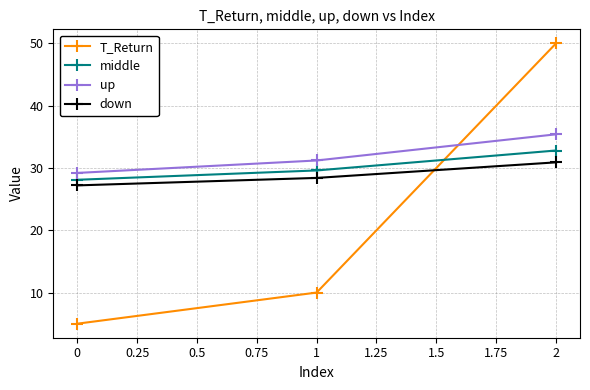

Which series has the largest range (max minus min)?

T_Return